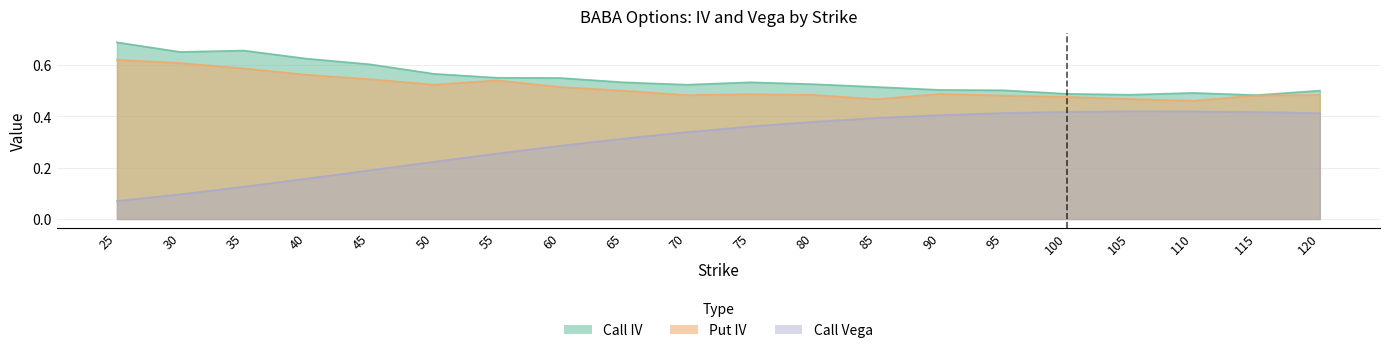

The Put IV series shows 0.5 at 55. True or false?

True